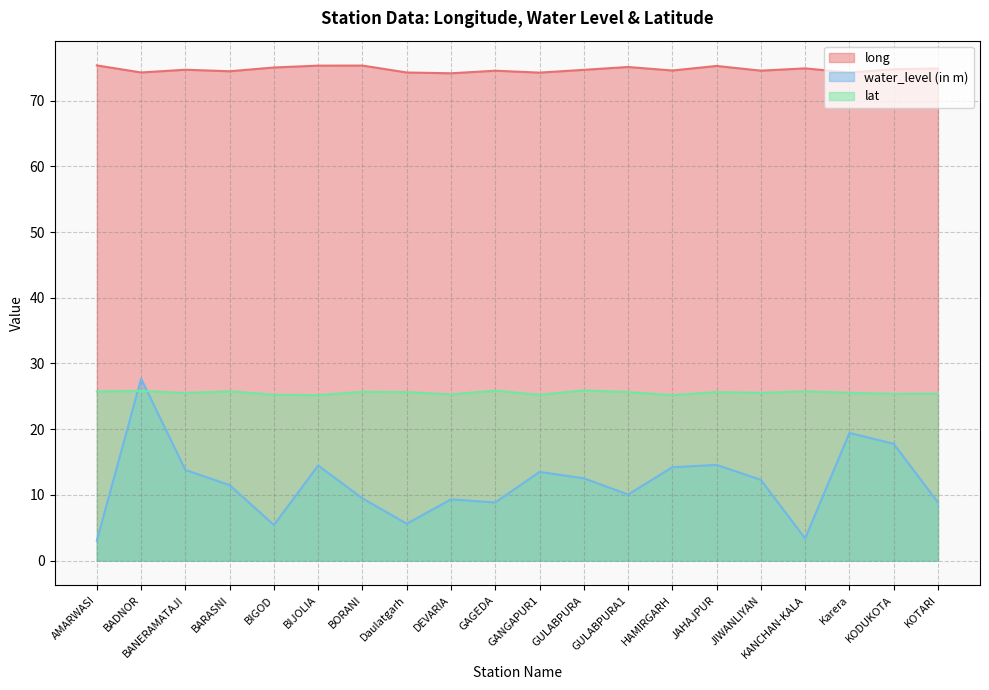

What is the label of the 4th point from the right?

KANCHAN-KALA